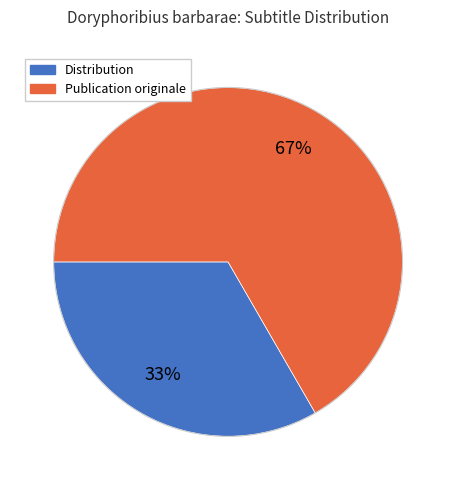

How many segments does this pie chart have?

2